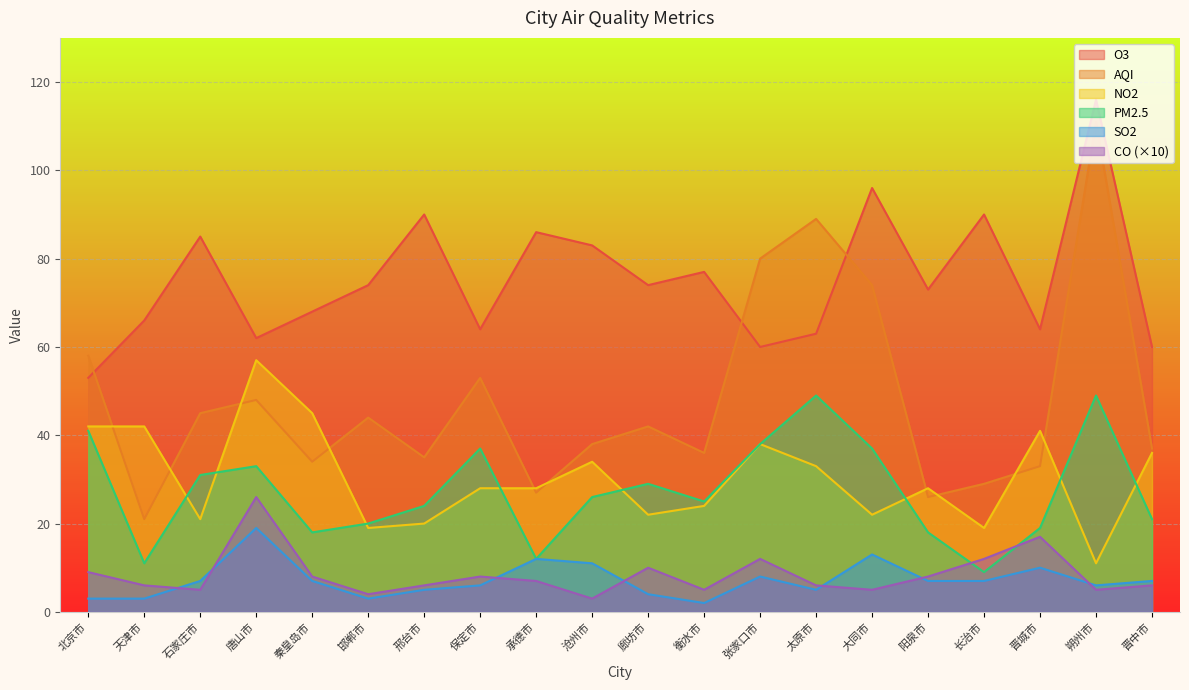

What is the difference between the maximum and minimum values in the CO series?

23